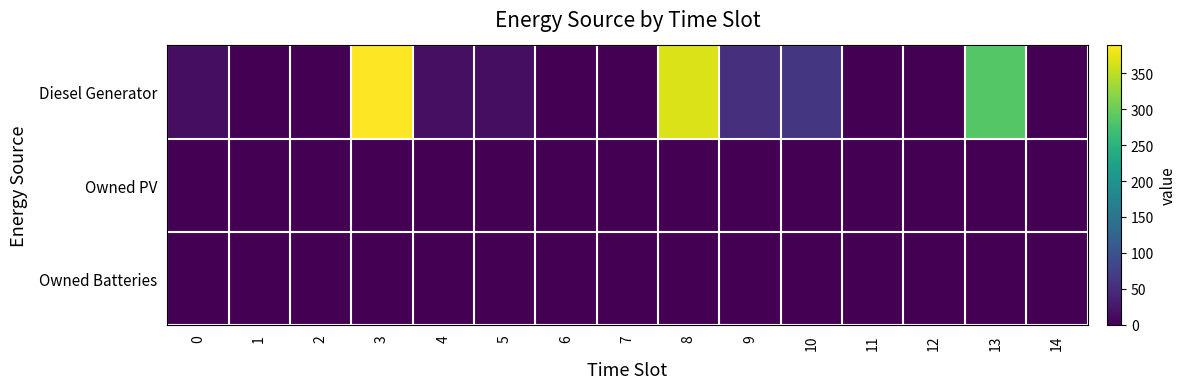

Reading left to right, list all the values displayed in this chart.

Diesel Generator: 0=15	1=0	2=0	3=389	4=16	5=15	6=0	7=0	8=369	9=52	10=61	11=0	12=0	13=287	14=0
Owned PV: 0=0	1=0	2=0	3=0	4=0	5=0	6=0	7=0	8=0	9=0	10=0	11=0	12=0	13=0	14=0
Owned Batteries: 0=0	1=0	2=0	3=0	4=0	5=0	6=0	7=0	8=0	9=0	10=0	11=0	12=0	13=0	14=0